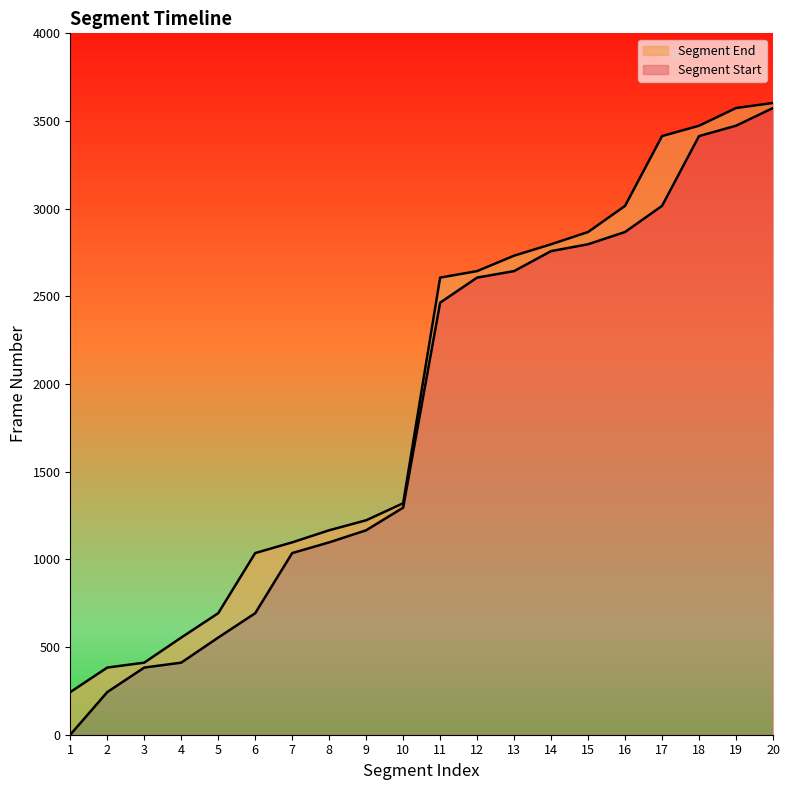

Rank the series at 16 from highest to lowest value.

Segment End, Segment Start